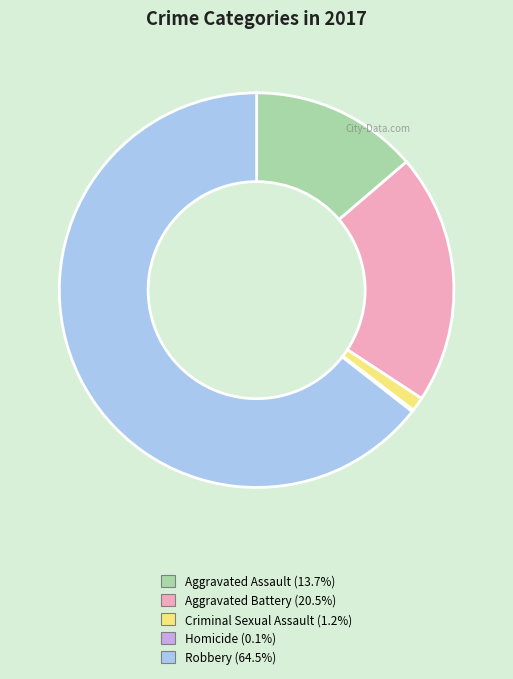

Which category accounts for the majority?

Robbery